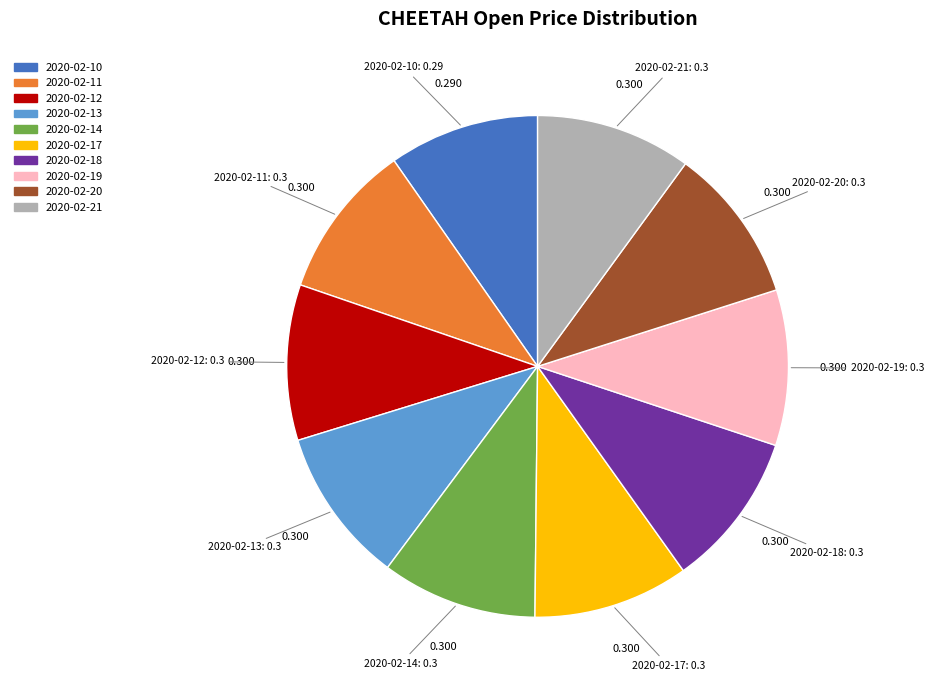

Does any single category account for the majority?

No